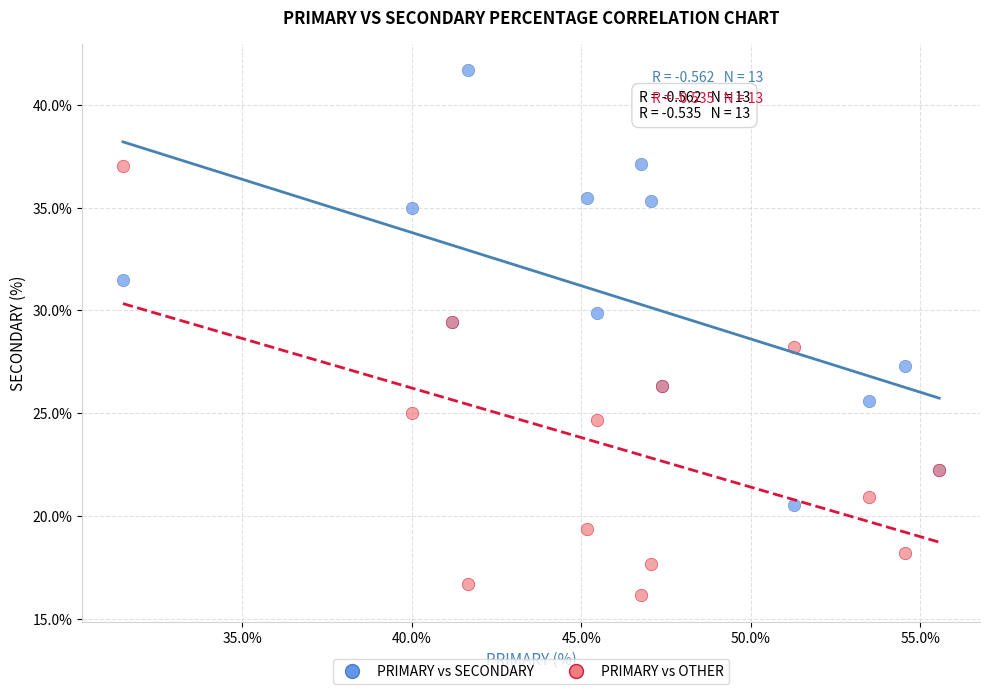

Which series contains the lowest Y value?

PRIMARY vs OTHER